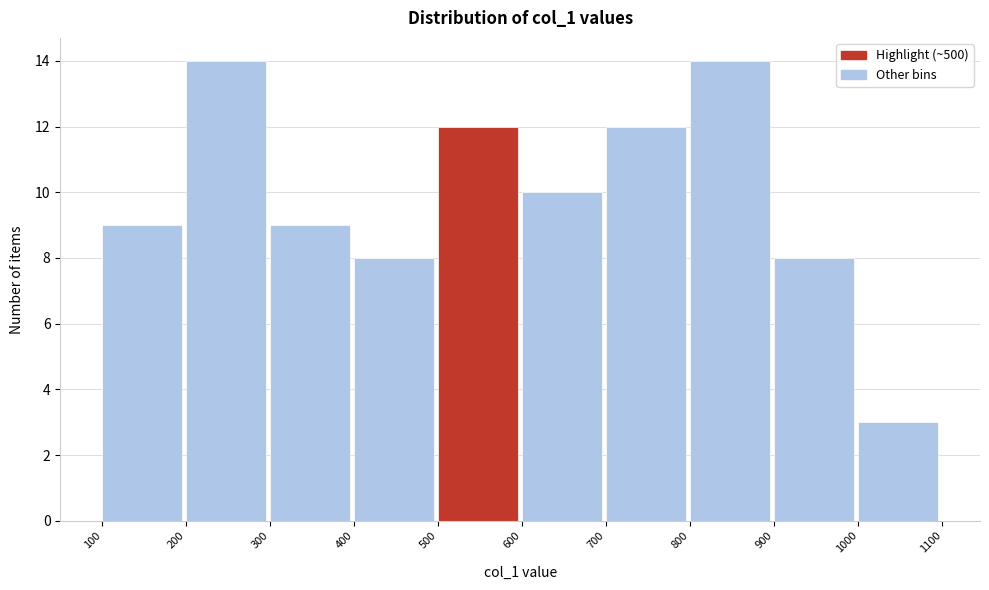

Reading left to right, transcribe this chart: for each bar, give the range it covers on the x-axis and its height. The values are not printed on the chart, so give them approximately, as read against the axis.

100 to 200: 9
200 to 300: 14
300 to 400: 9
400 to 500: 8
500 to 600: 12
600 to 700: 10
700 to 800: 12
800 to 900: 14
900 to 1000: 8
1000 to 1100: 3